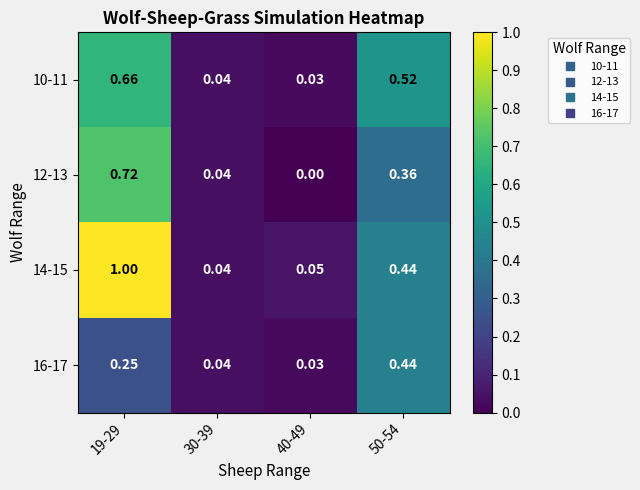

Is the value of 10-11 at 40-49 greater than the value of 14-15 at 40-49?

No